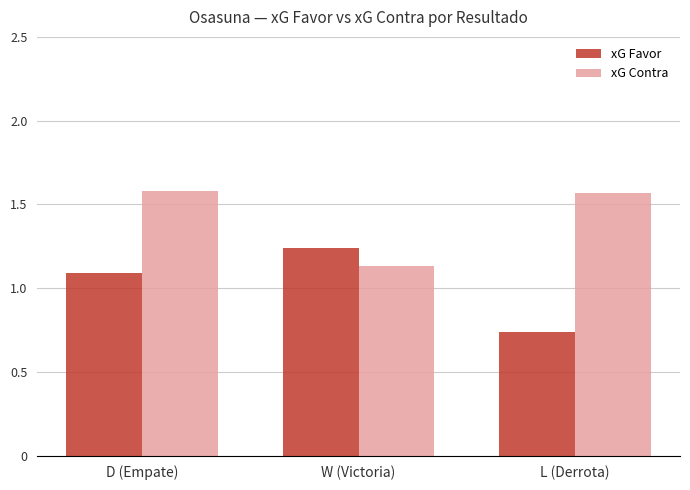

True or false: xG Favor has a value of 2.2 at W (Victoria).

False